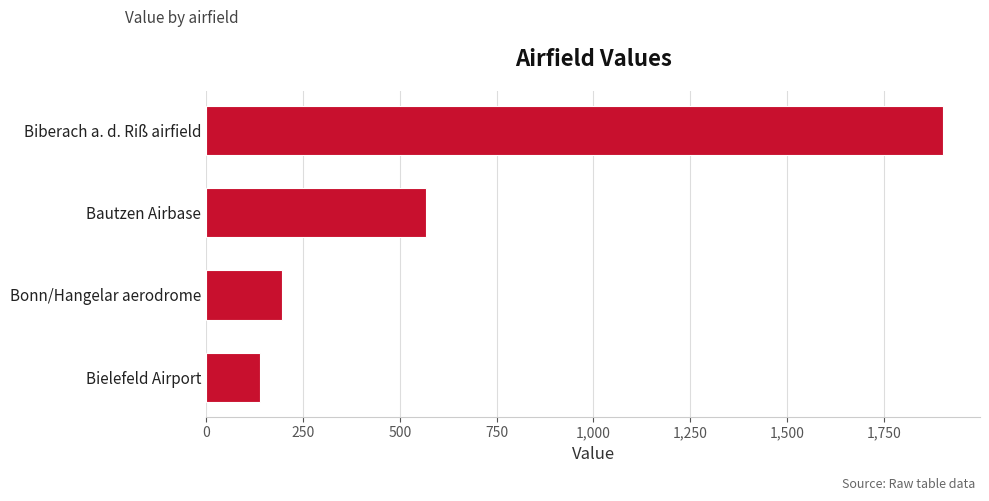

Read the value at Bonn/Hangelar aerodrome, to the nearest 50.

200